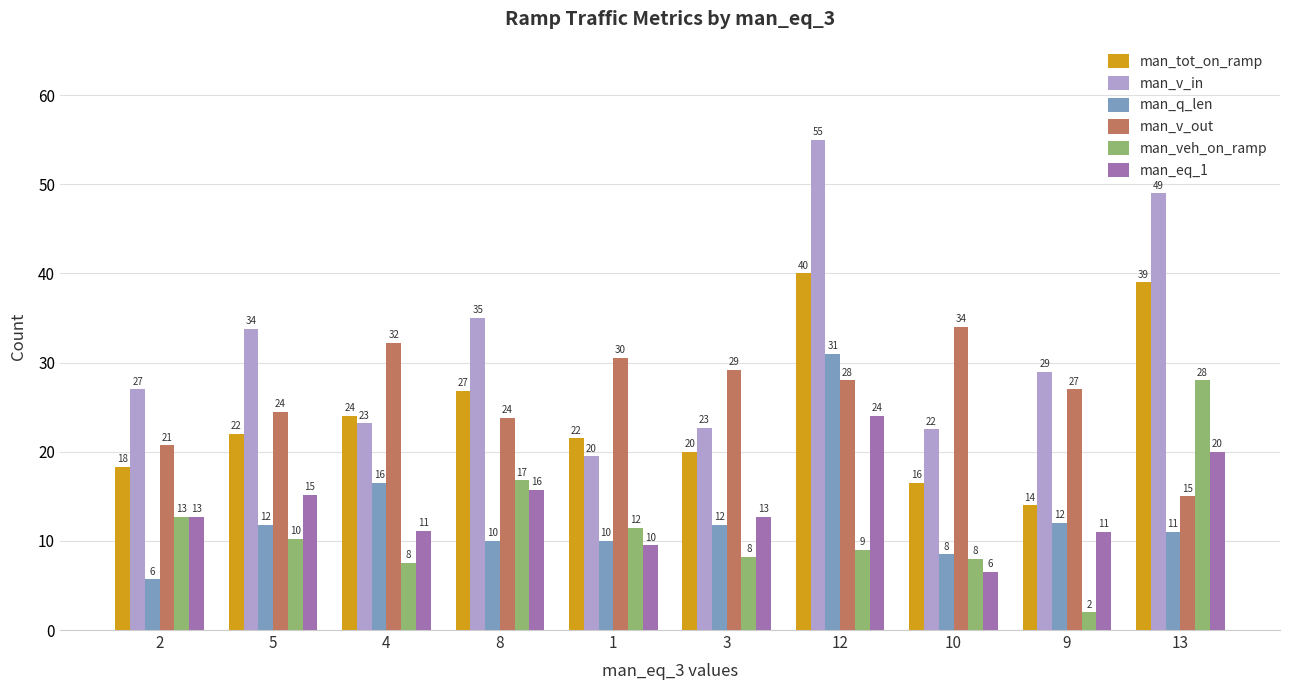

At which label does man_q_len first exceed 11?

5